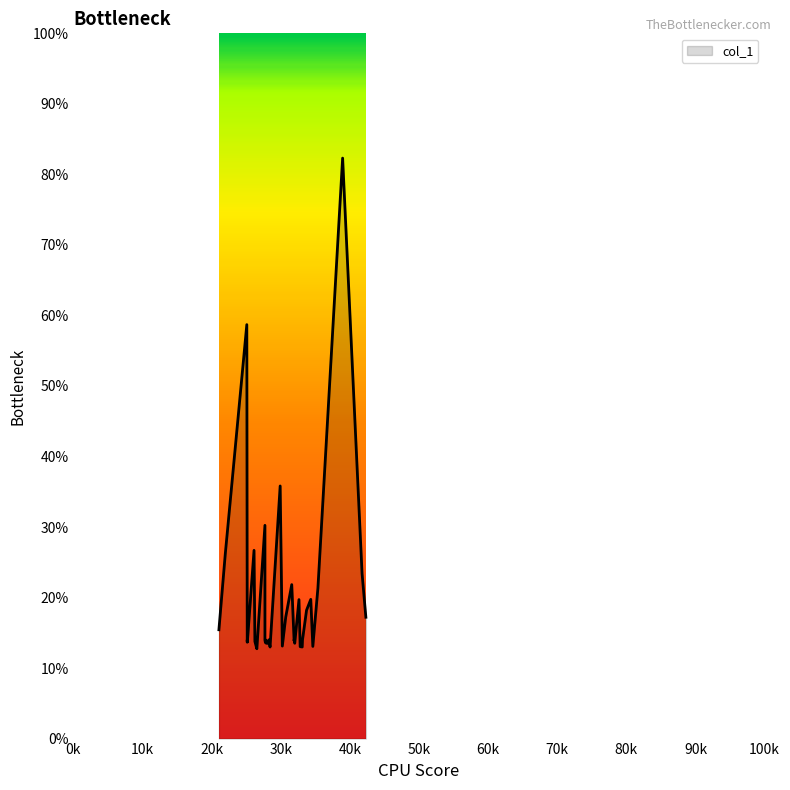

How many points are lower than both their immediate neighbors (excluding endpoints)?

12